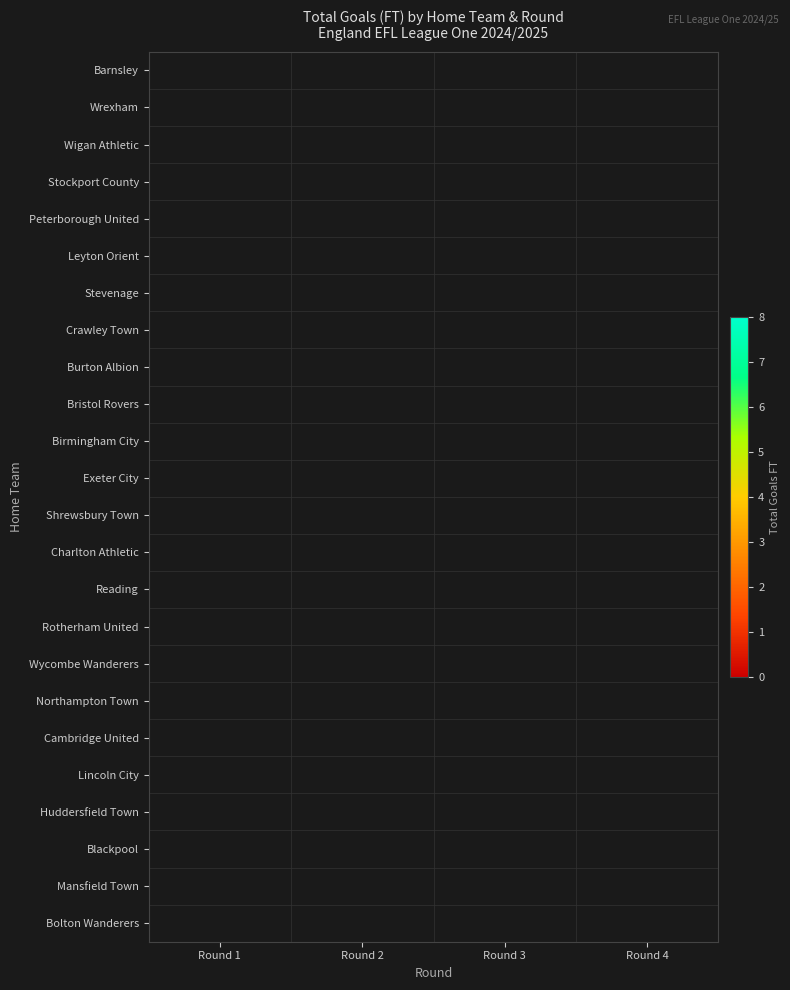

At Round 2, list the series in order from smallest to largest.

Charlton Athletic, Barnsley, Wrexham, Wigan Athletic, Stockport County, Peterborough United, Leyton Orient, Stevenage, Crawley Town, Burton Albion, Bristol Rovers, Birmingham City, Exeter City, Rotherham United, Bolton Wanderers, Cambridge United, Reading, Northampton Town, Lincoln City, Huddersfield Town, Blackpool, Shrewsbury Town, Wycombe Wanderers, Mansfield Town